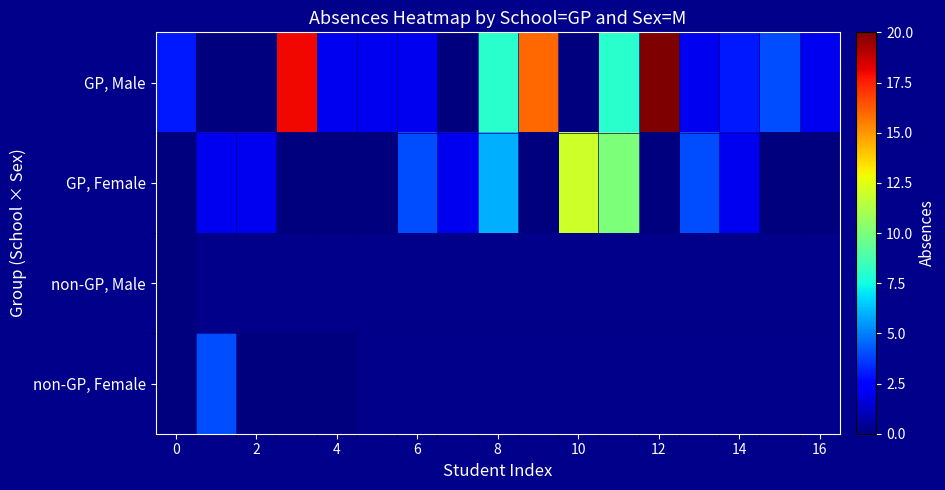

What is the difference between the maximum and minimum values in the GP, Male series?

20.0